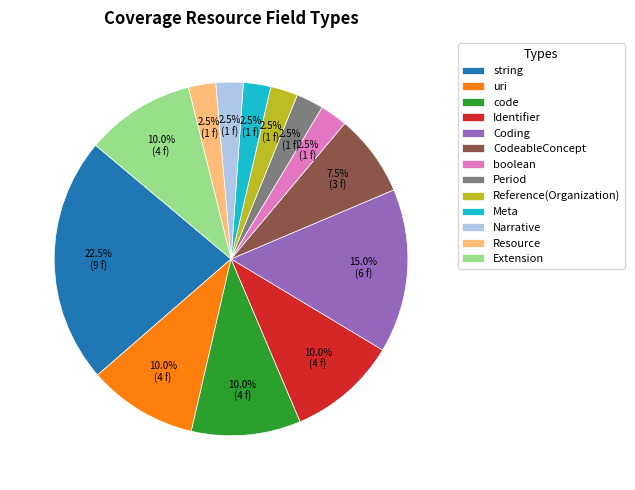

Is the sum of Extension and Resource greater than half?

No